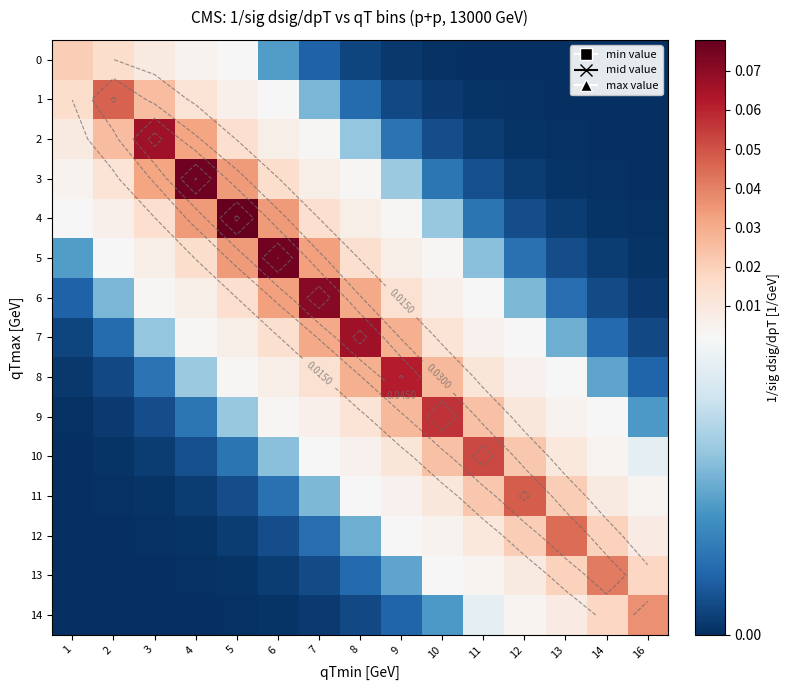

Rank the categories by 10 value from lowest to highest.

1, 2, 3, 4, 5, 6, 16, 7, 14, 8, 13, 9, 12, 10, 11